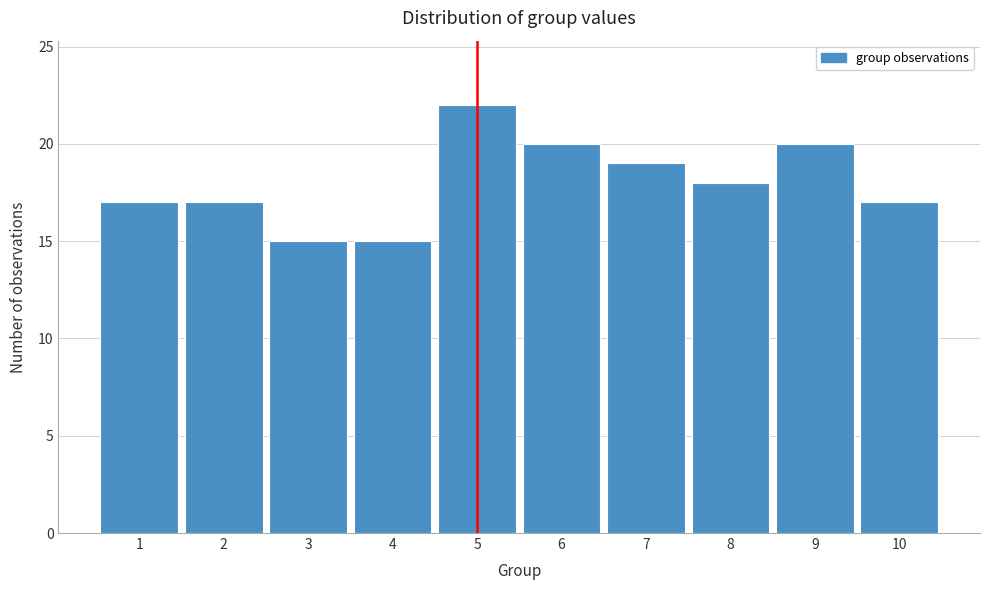

Reading left to right, list every bar in this chart as the range it spans on the x-axis followed by its height. The values are not printed on the chart, so give them approximately, as read against the axis.

0.5 to 1.5: 17
1.5 to 2.5: 17
2.5 to 3.5: 15
3.5 to 4.5: 15
4.5 to 5.5: 22
5.5 to 6.5: 20
6.5 to 7.5: 19
7.5 to 8.5: 18
8.5 to 9.5: 20
9.5 to 10.5: 17